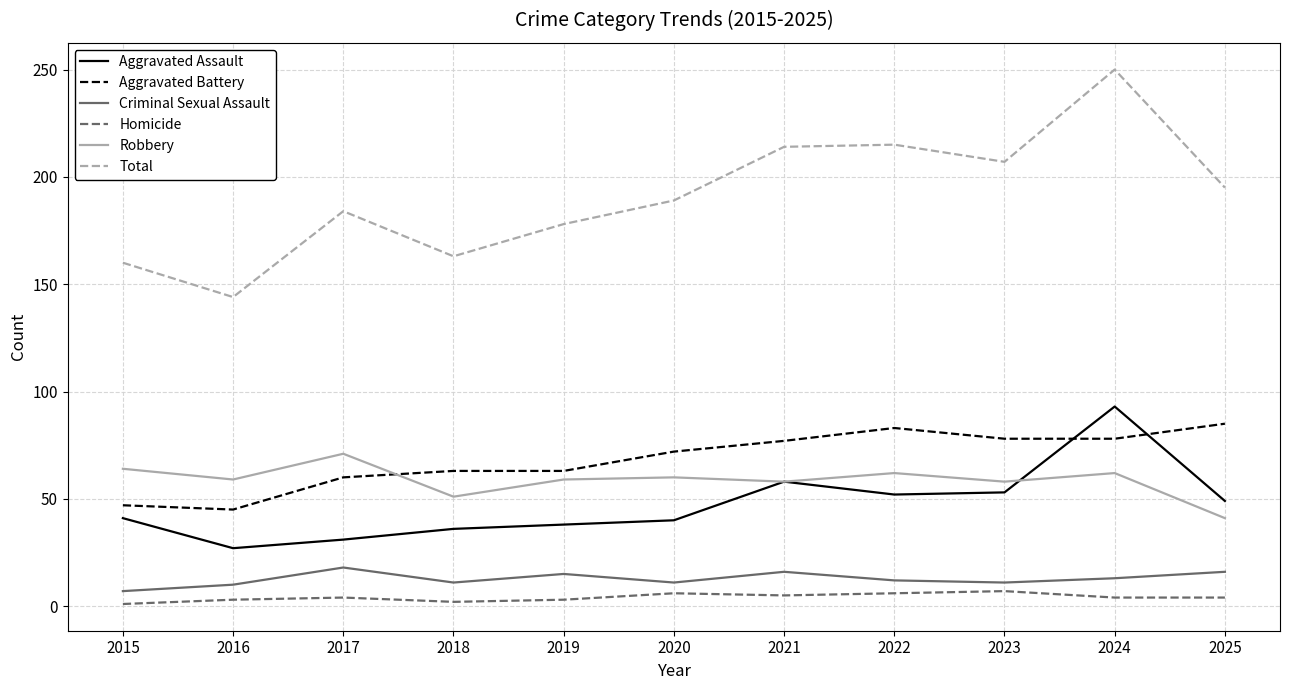

What are all the series names shown in the legend?

Aggravated Assault, Aggravated Battery, Criminal Sexual Assault, Homicide, Robbery, Total